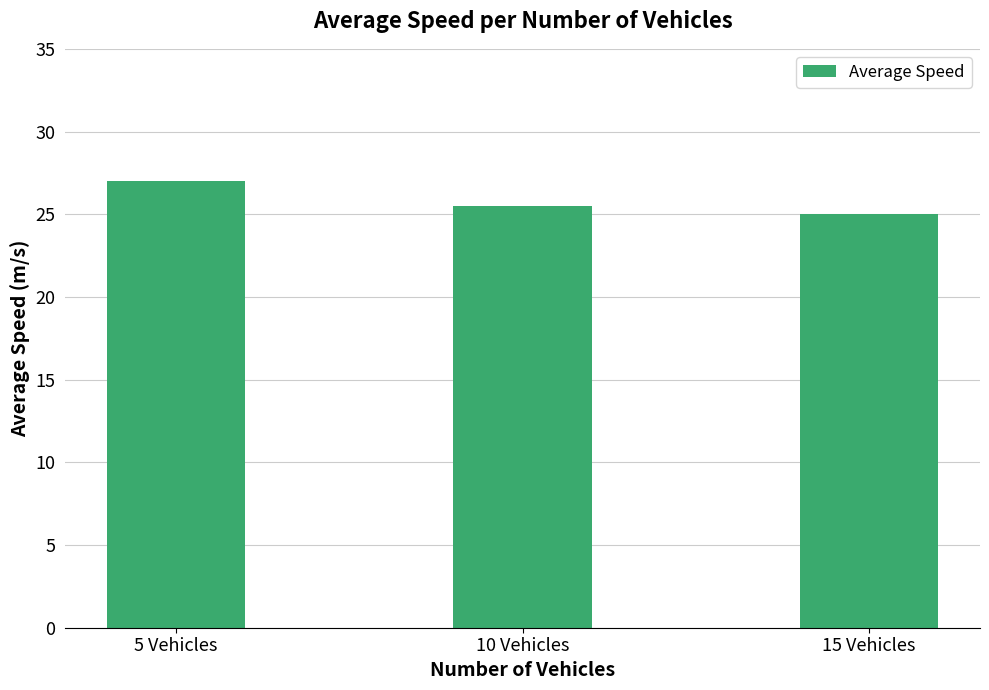

The value at 15 Vehicles is 25.0. True or false?

True